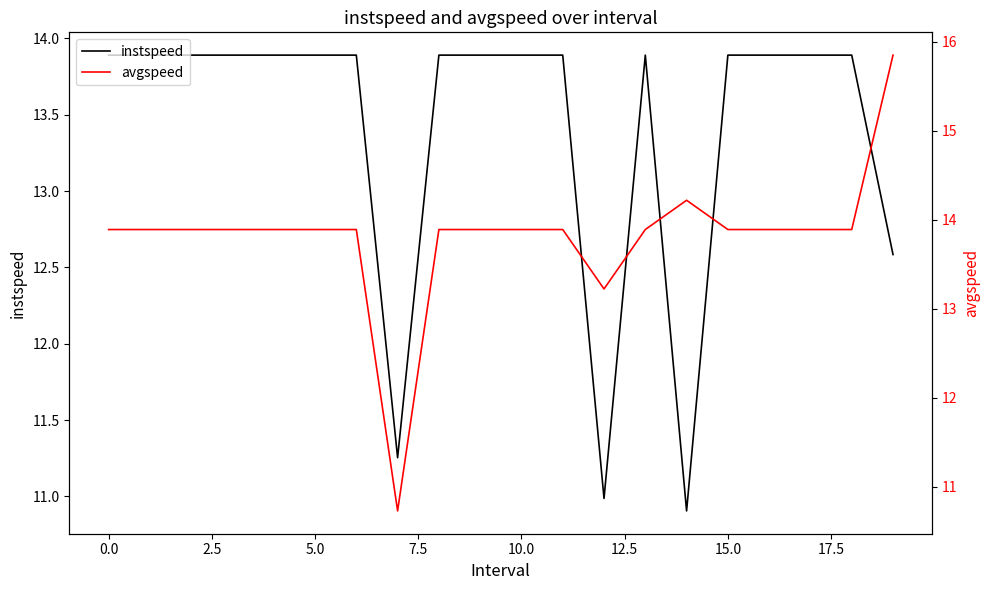

How many categories are shown in the chart?

20